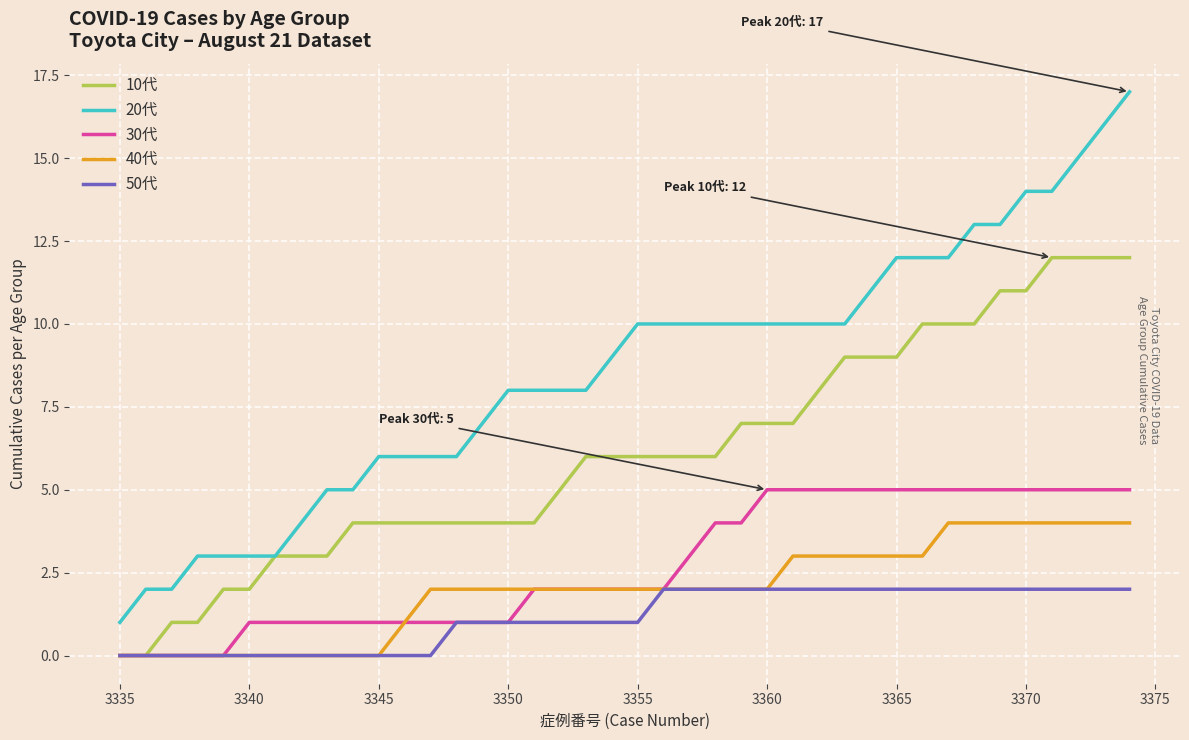

Which series has the largest total across all categories?

20代